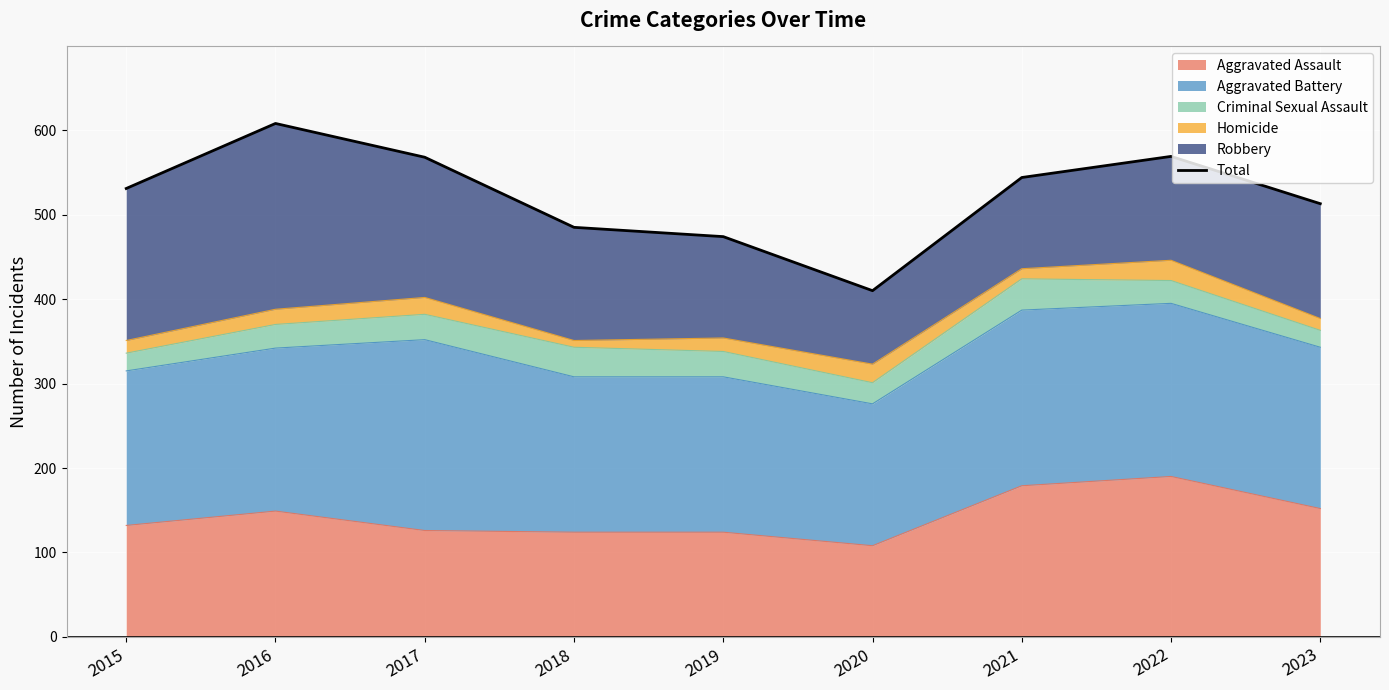

Reading right to left, what are all the values shown in this chart?

2023=513	2022=569	2021=544	2020=410	2019=474	2018=485	2017=568	2016=608	2015=531